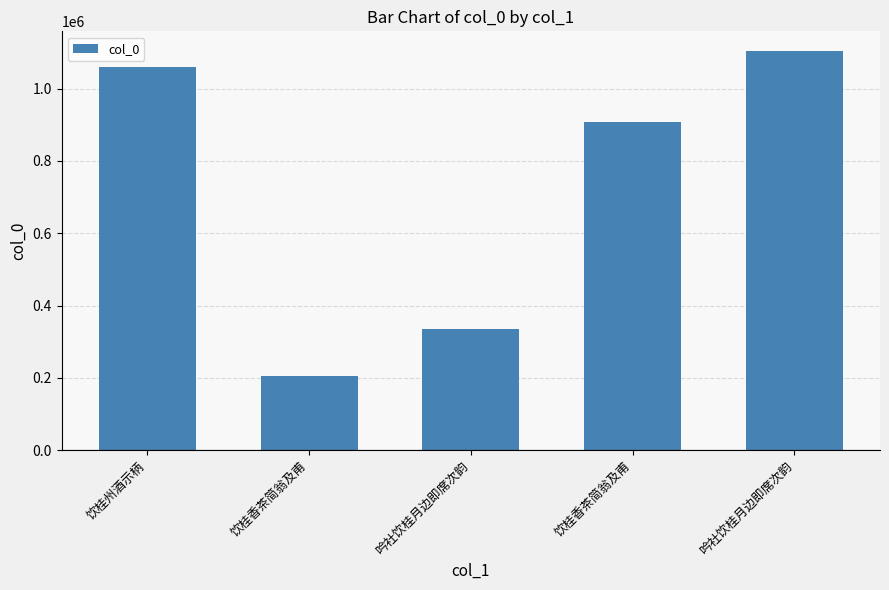

Which label corresponds to the largest value in the chart?

吟社饮桂月边即席次韵